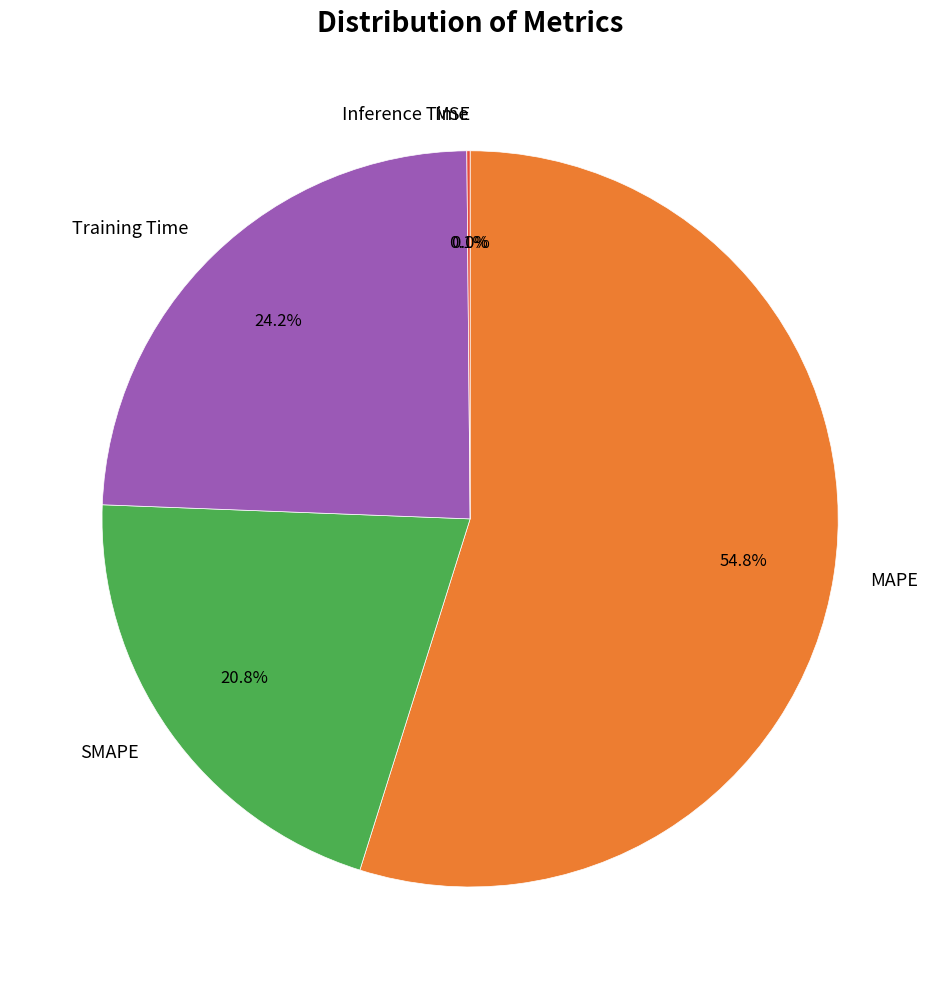

True or false: Training Time accounts for 33% of the total.

False